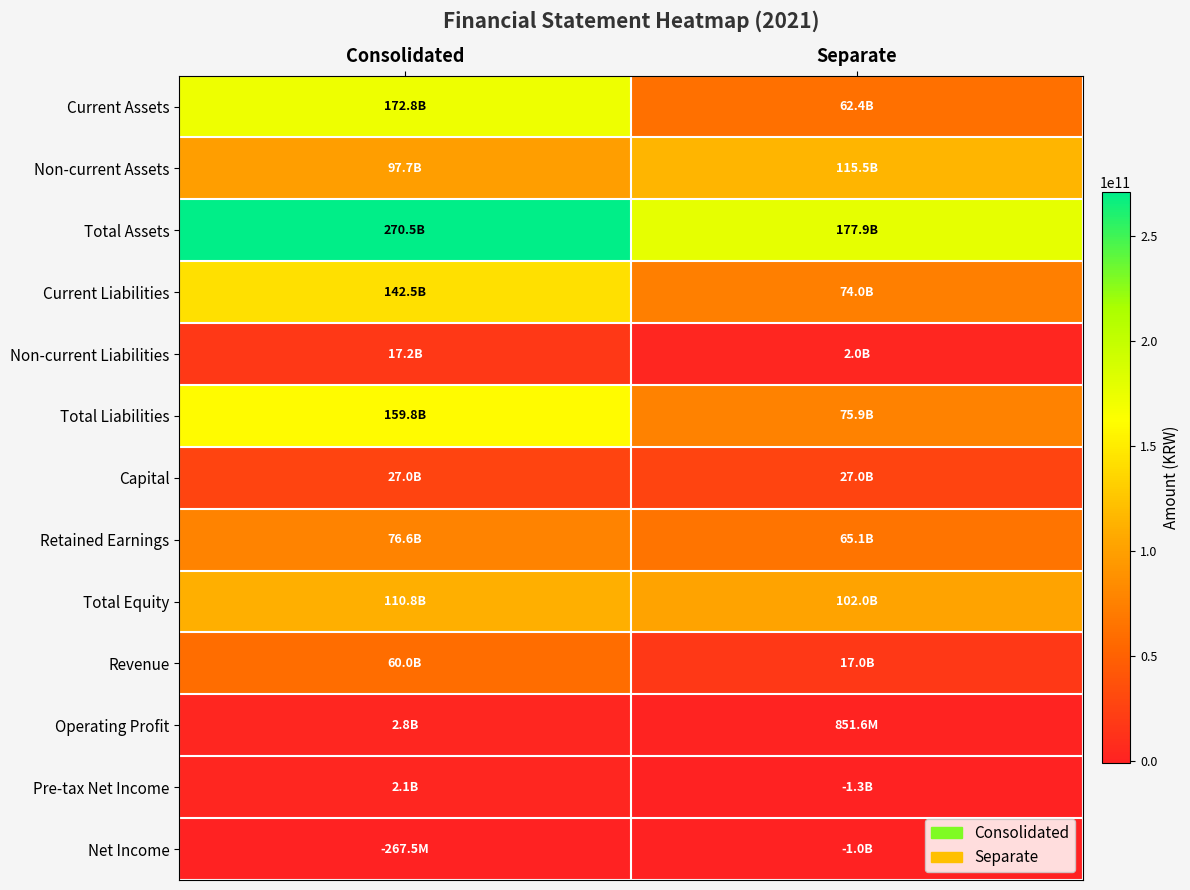

Between Consolidated and Separate, which is larger?

Consolidated